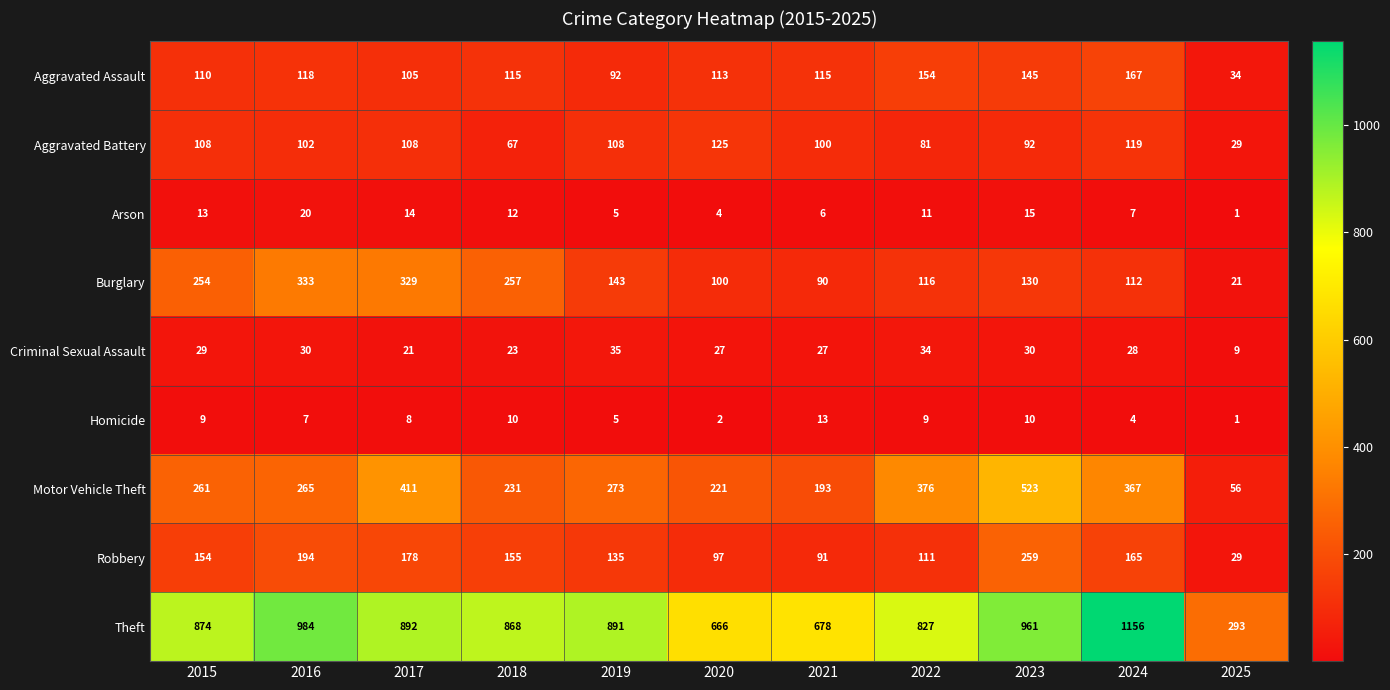

What is the difference between the maximum and minimum values in the Motor Vehicle Theft series?

467